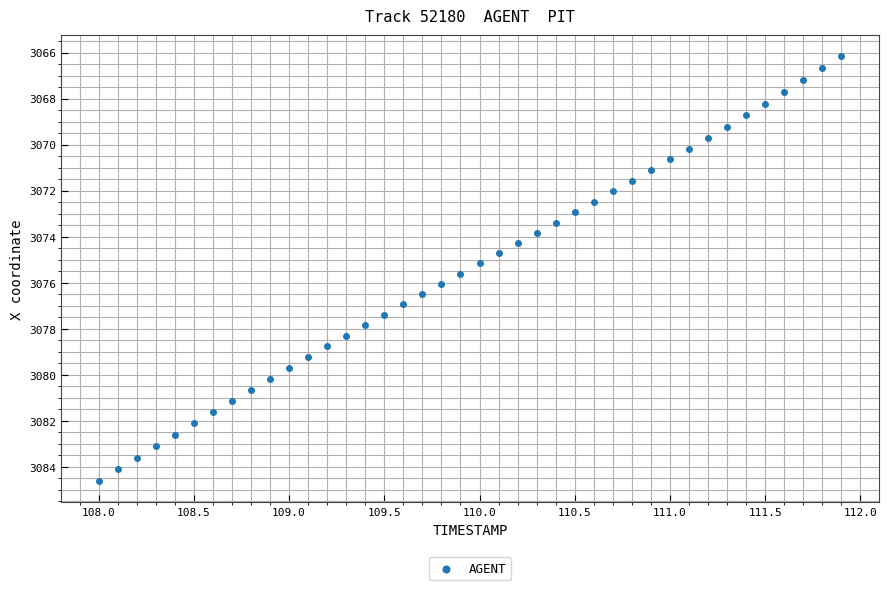

What is the range of Y values (max minus min)?

18.5